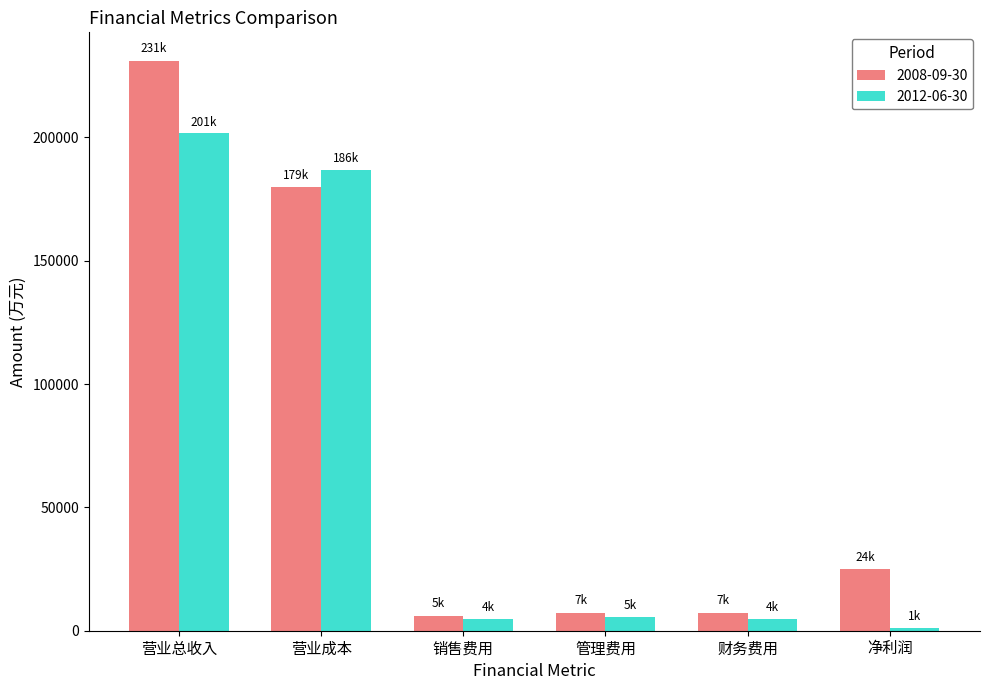

Is it true that 2008-09-30 equals 7198 at 管理费用?

True